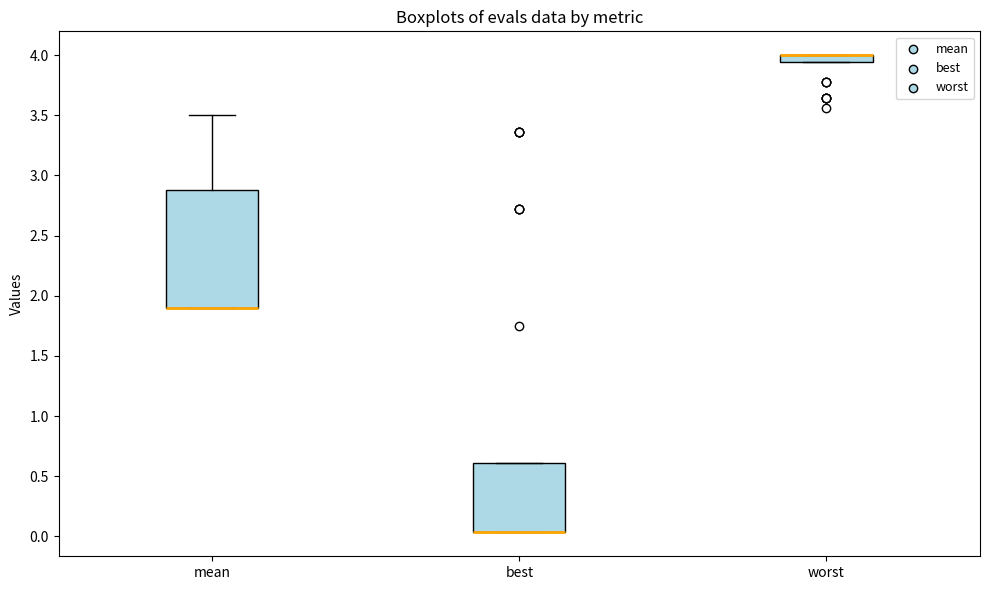

Where is the lower edge of the box for worst on the y-axis? The values are not printed on the chart, so give them approximately, as read against the axis.

3.95